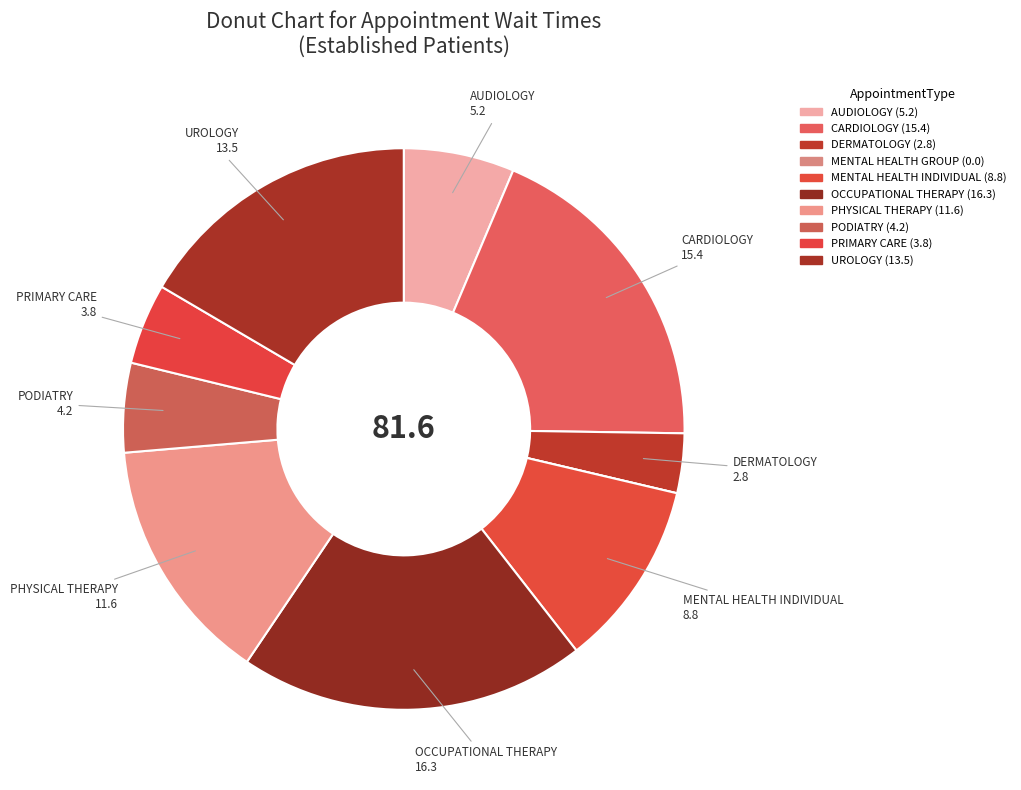

How many slices are in this pie chart?

10